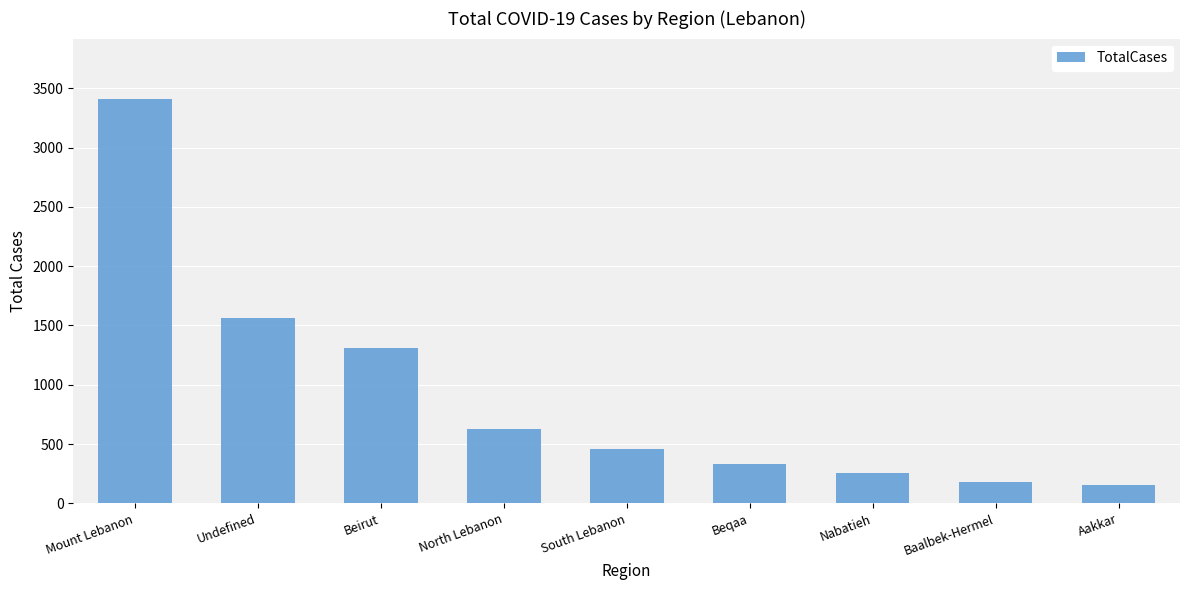

Reading right to left, list all the values displayed in this chart.

Aakkar=150	Baalbek-Hermel=177	Nabatieh=257	Beqaa=334	South Lebanon=462	North Lebanon=626	Beirut=1310	Undefined=1564	Mount Lebanon=3409